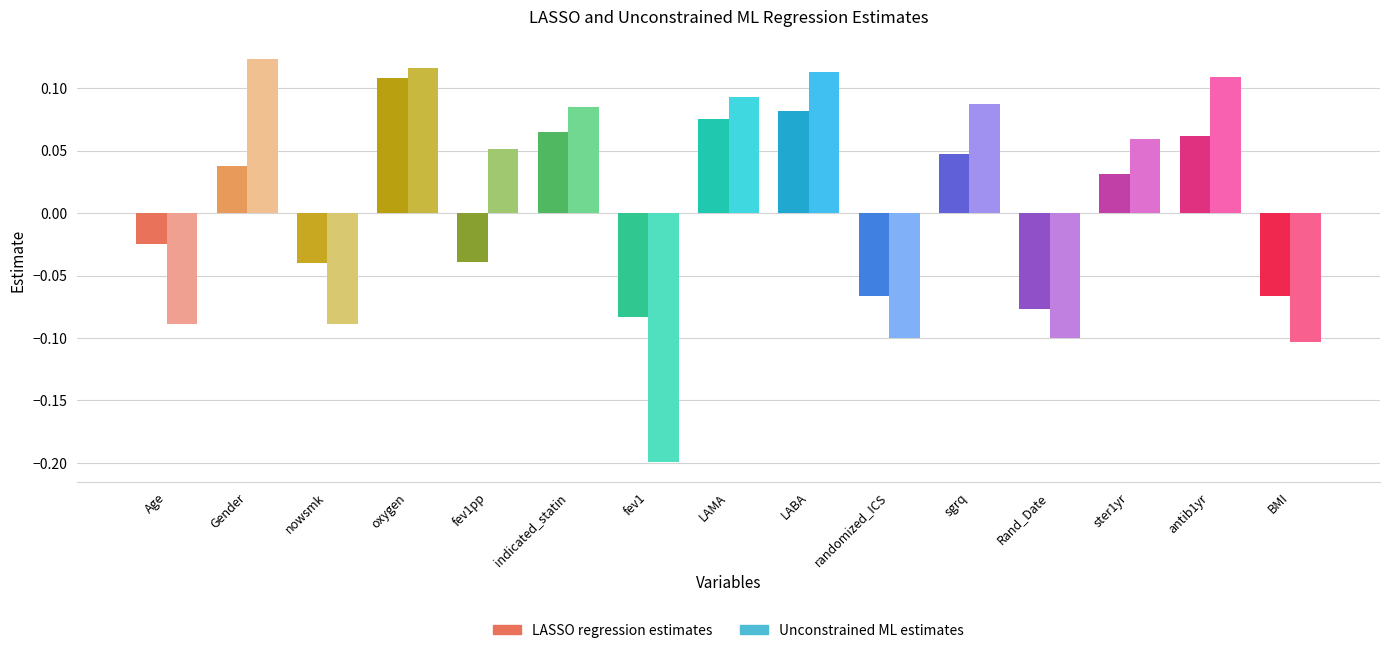

What is the sum of all Unconstrained ML estimates values?

0.2